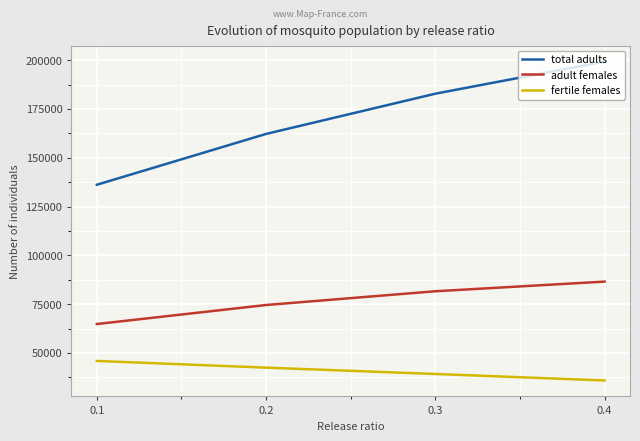

True or false: fertile females has more than 1 points higher than both neighbors.

False